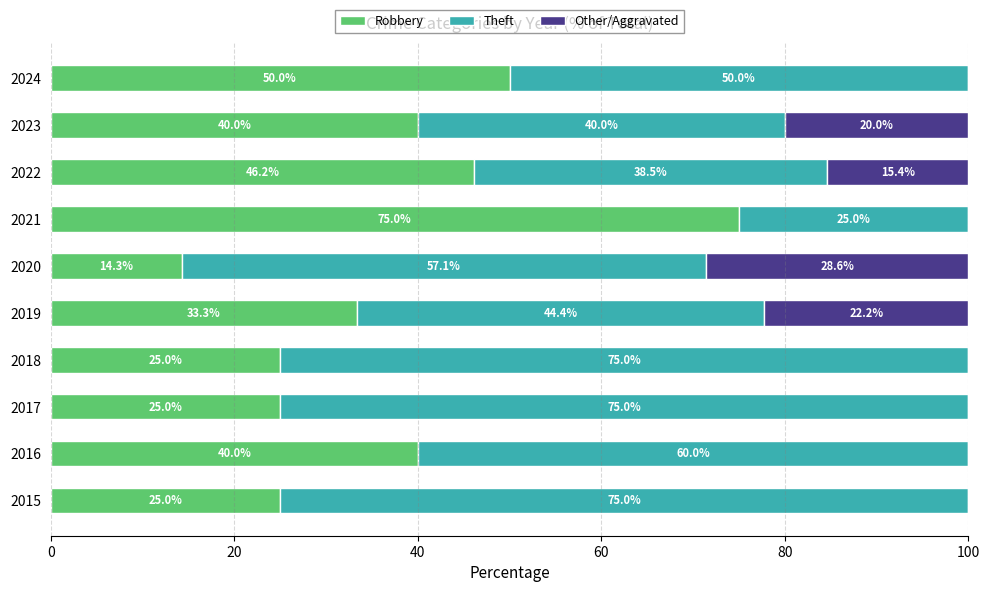

What is the total value across all series at 2017?

100.0